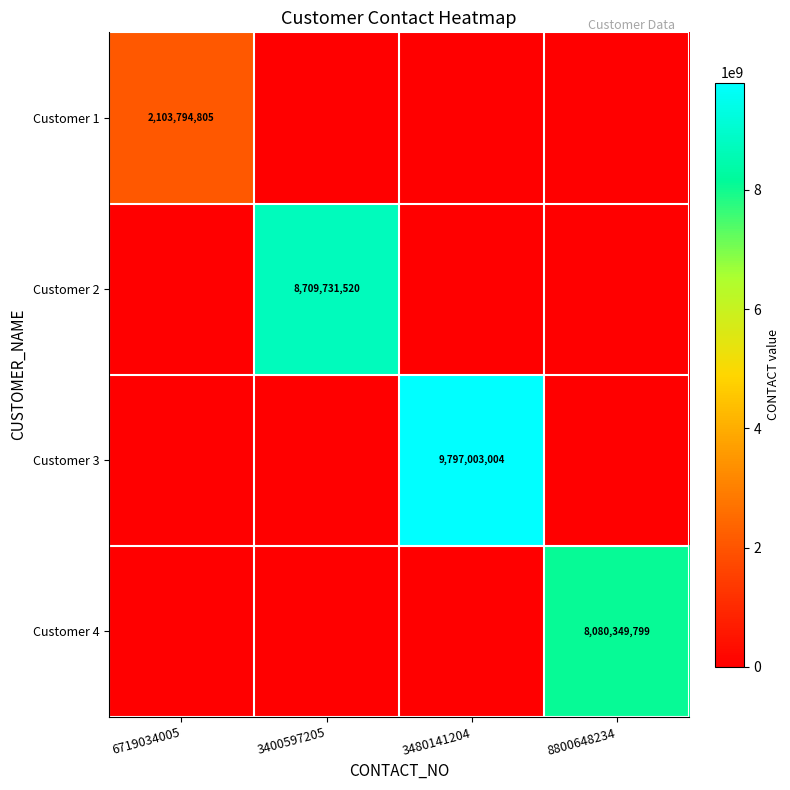

The value of Customer 3 at 3480141204 is 9797003004. True or false?

True